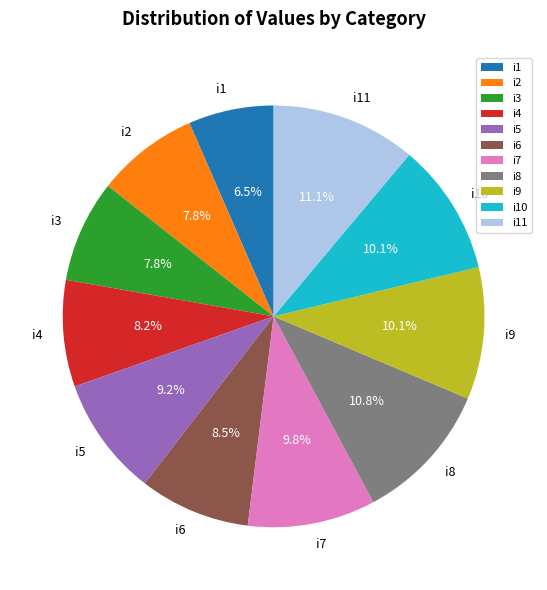

To the nearest percent, what is the difference between the largest and smallest slice percentages?

5%